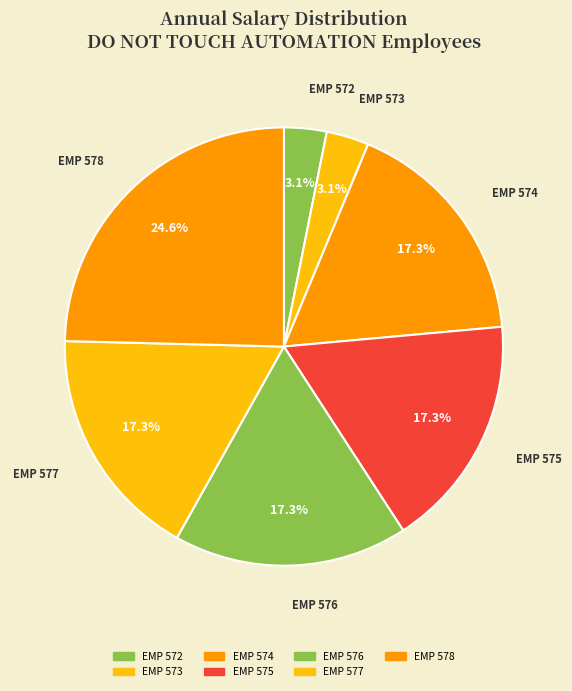

Between EMP 573 and EMP 574, which is larger?

EMP 574